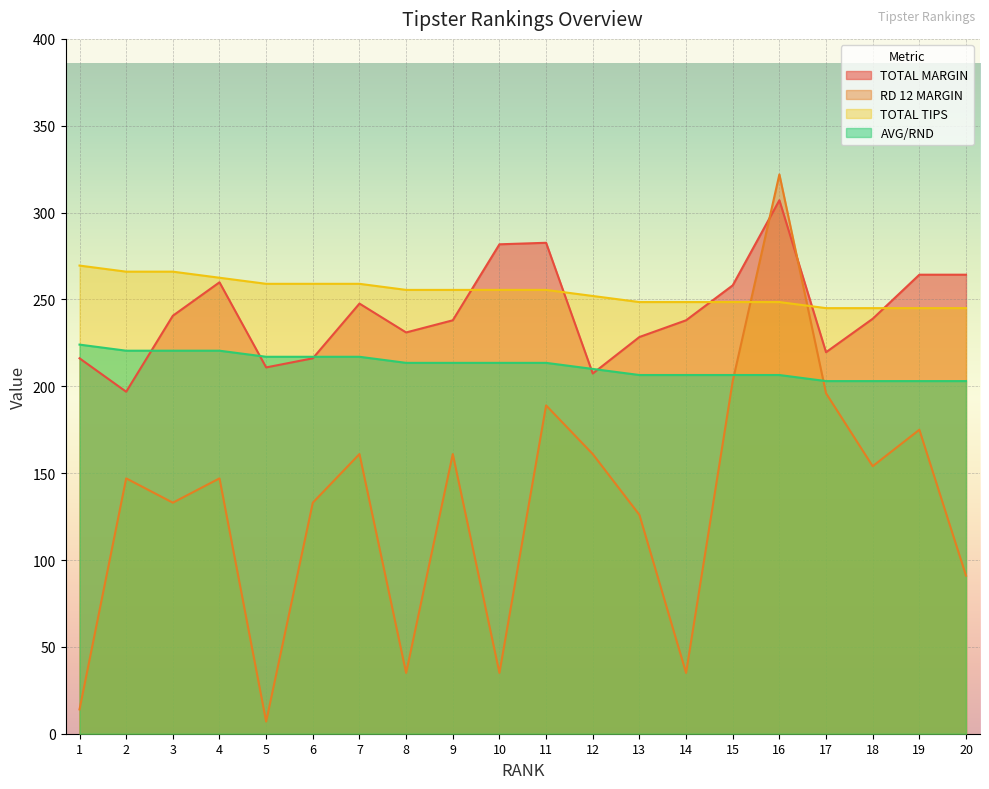

Does the chart display data point markers on the line(s)?

No